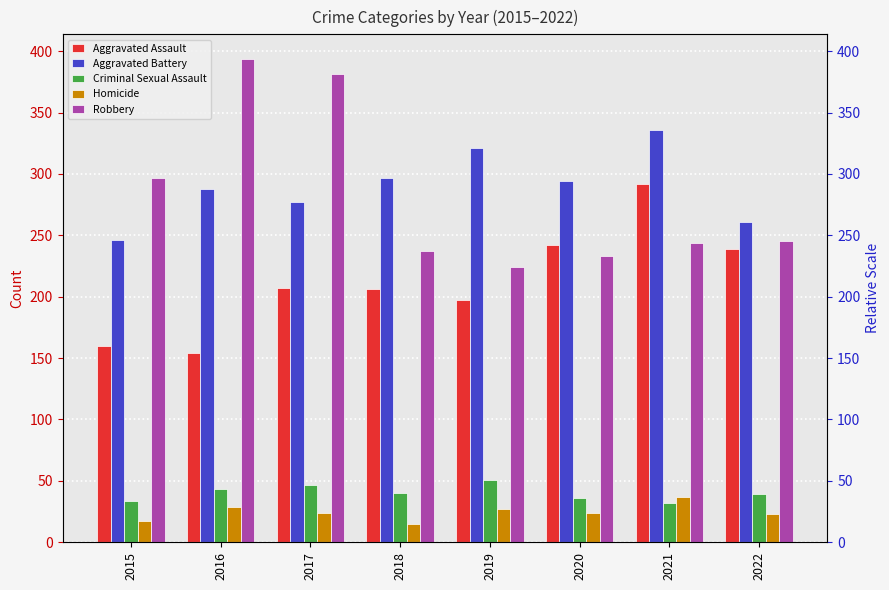

What is the value of the Aggravated Battery bar at the 8th from the left?

261